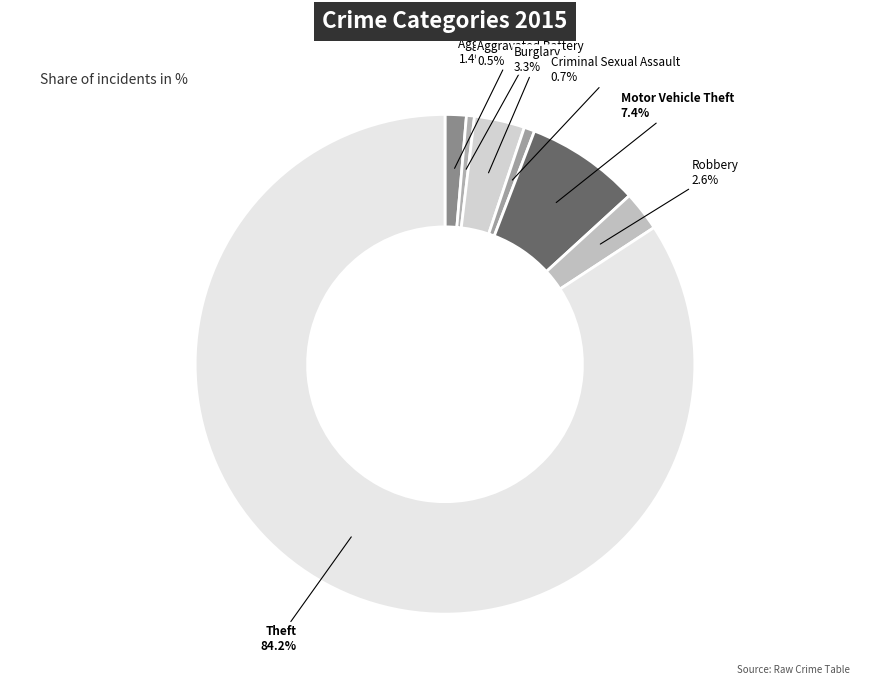

How many segments does this pie chart have?

7